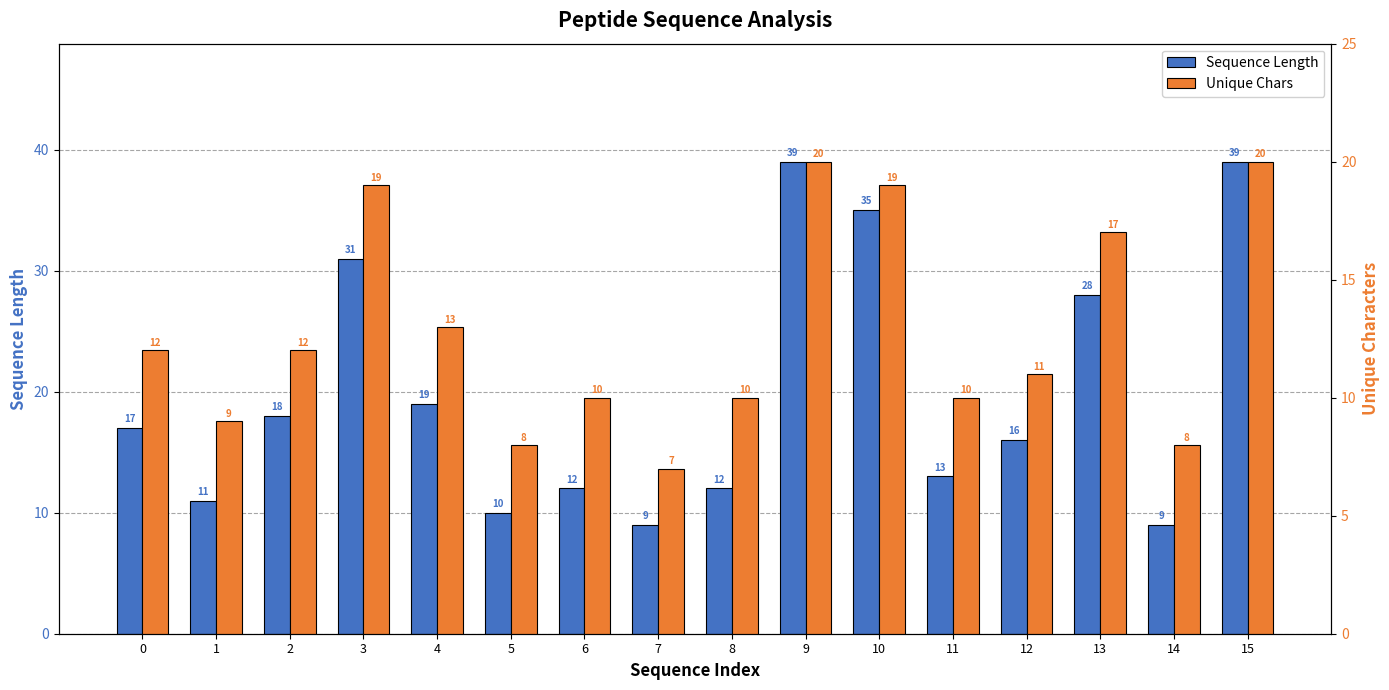

Does the chart contain any negative values?

No